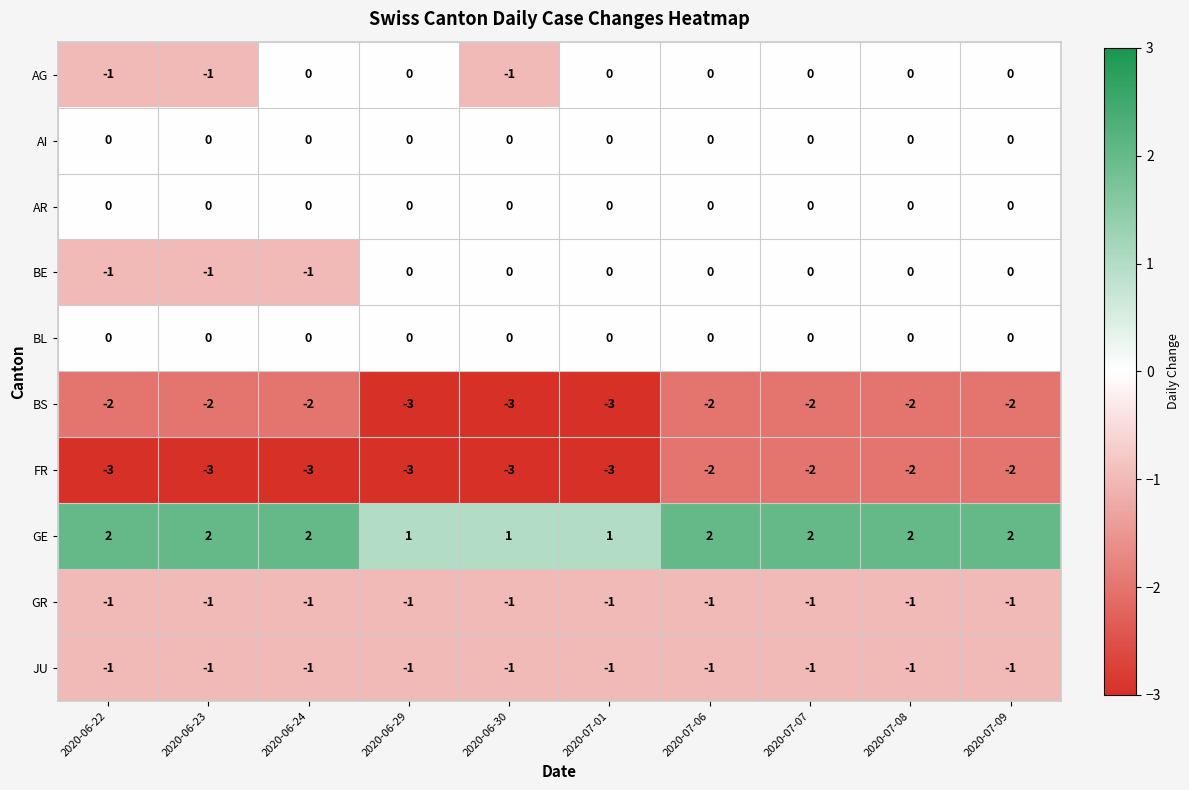

Is the value of BS at 2020-06-30 greater than the value of JU at 2020-06-24?

No